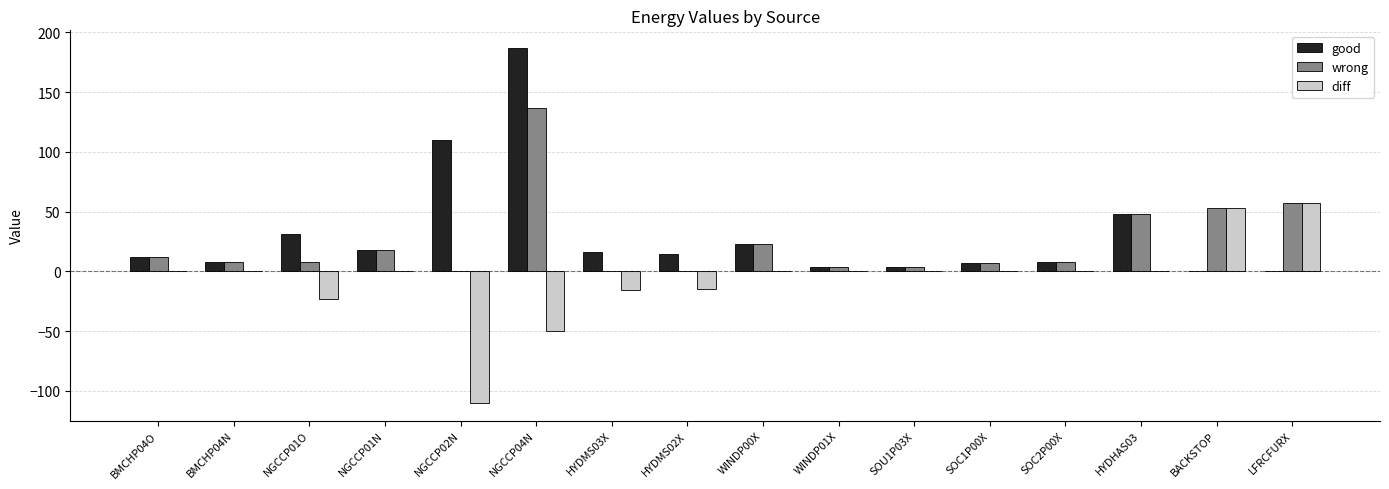

What is the maximum value shown in the chart?

186.8